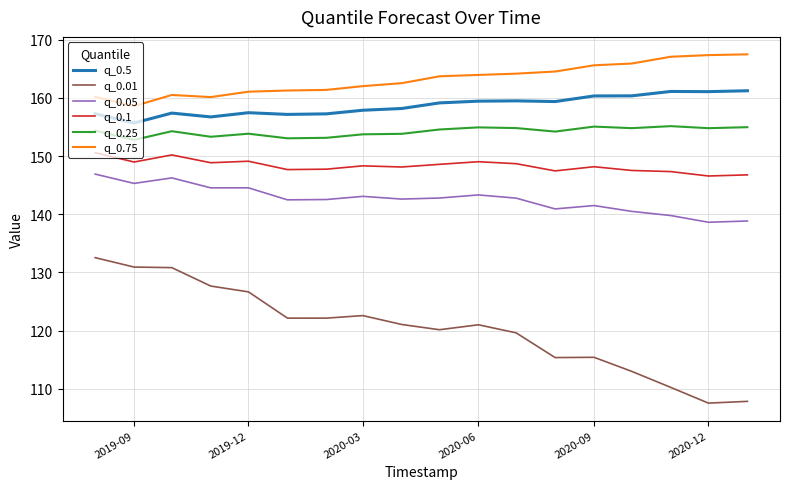

What is the minimum value for q_0.25?

152.8